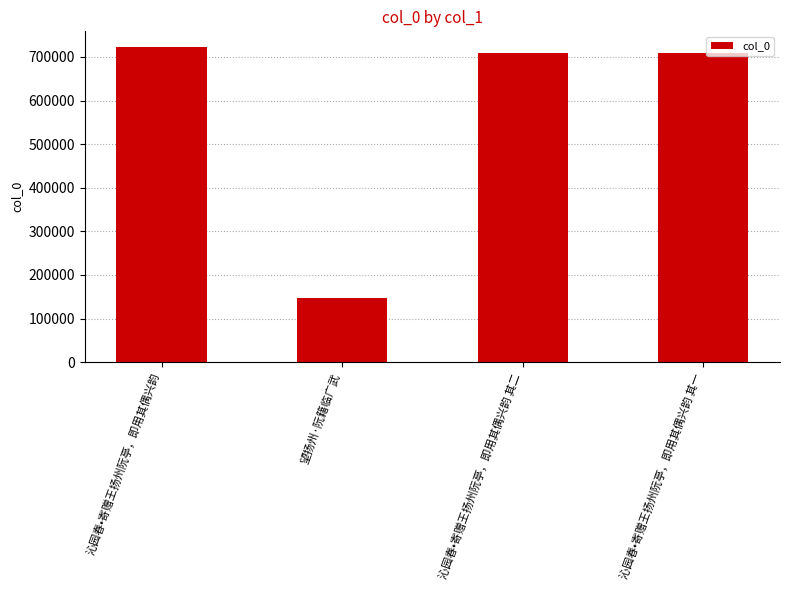

What is the difference between the maximum and minimum values?

576570